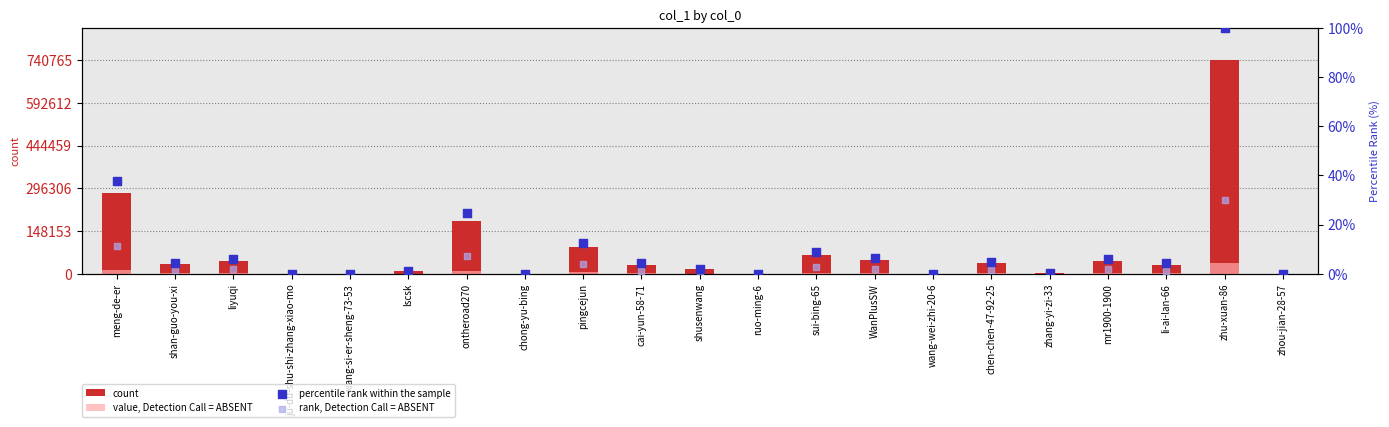

At how many categories does at least one series exceed 468670?

1